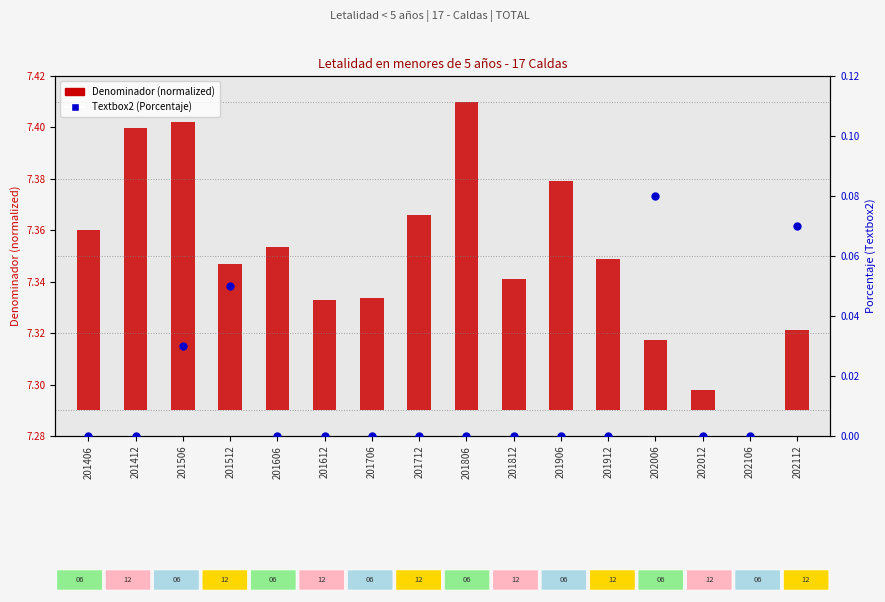

Is the value of Denominador (normalized) at 201906 greater than the value of Textbox2 (%) at 201912?

Yes